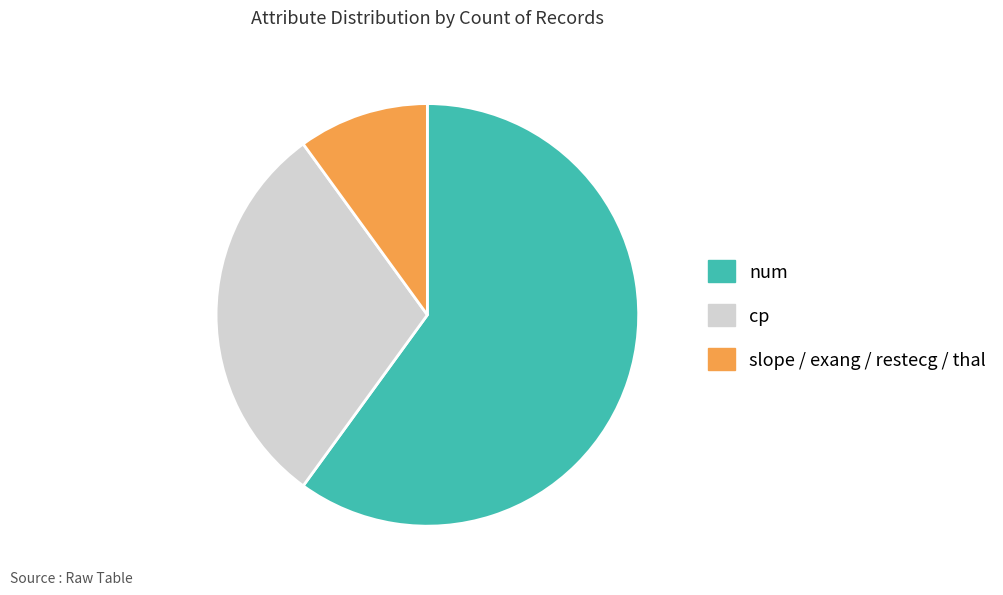

Which slice is the smallest?

slope / exang / restecg / thal